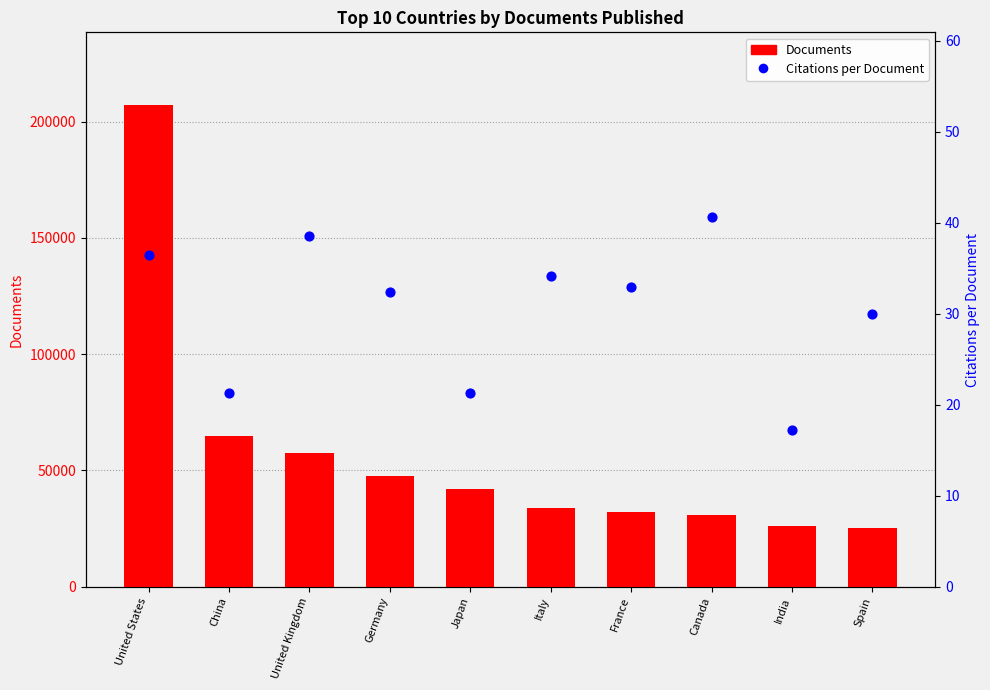

What is the total value across all series at Germany?

47671.4